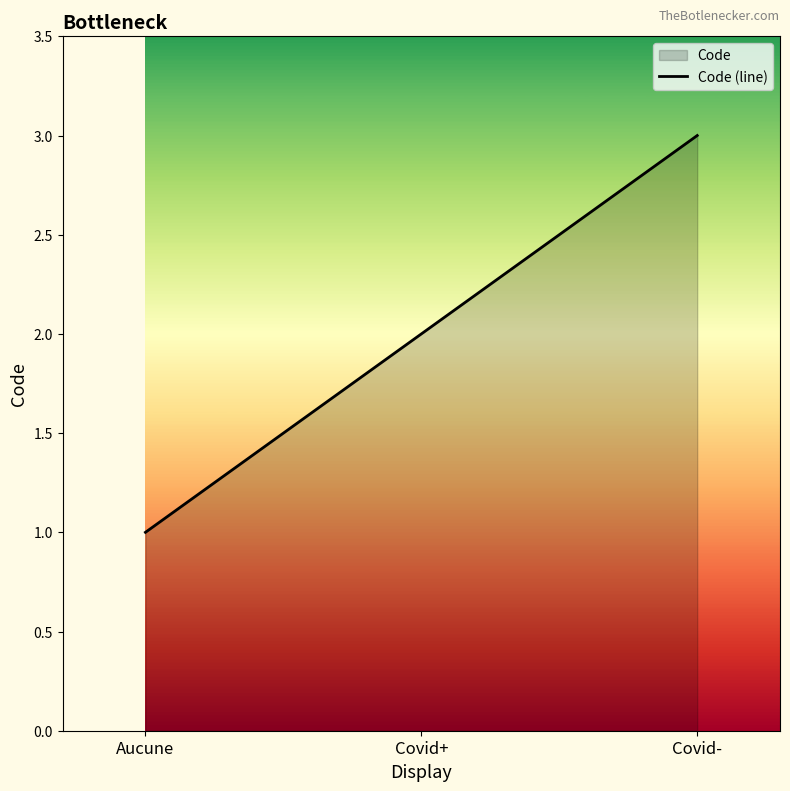

What position from the left is Covid+?

2